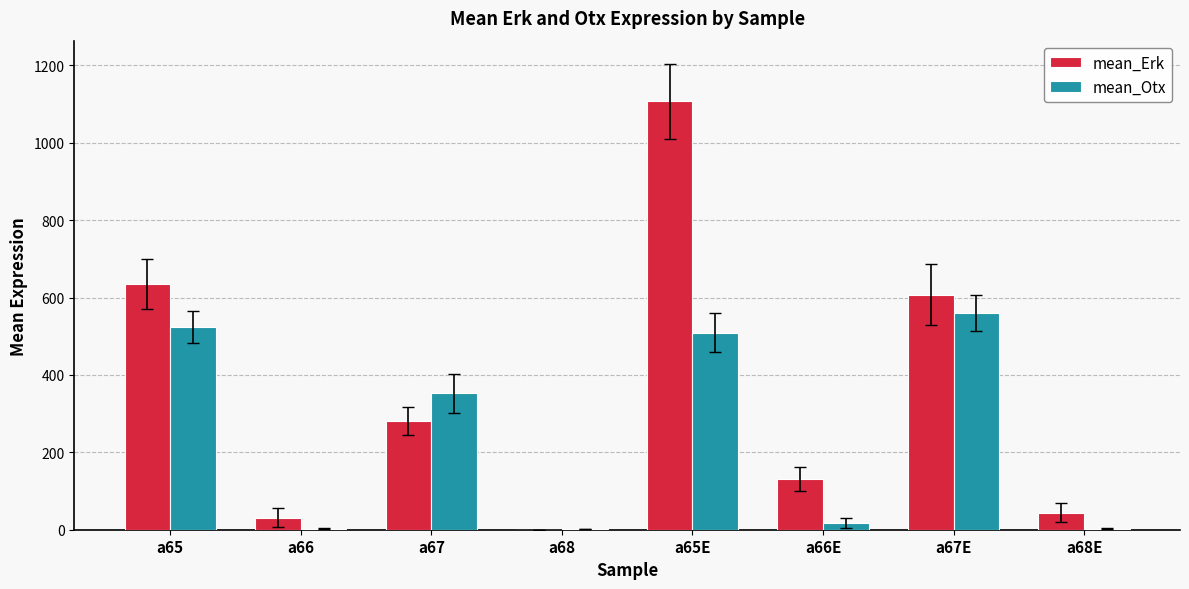

What is the greatest value displayed?

1107.0